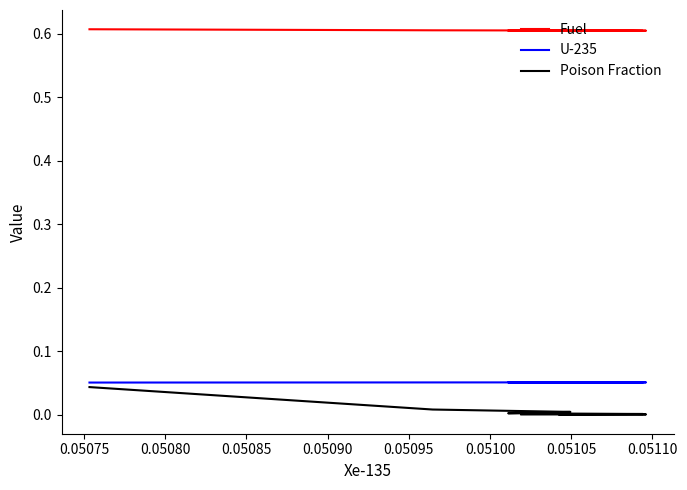

What is the value of the Fuel point at the 4th from the left?

0.6